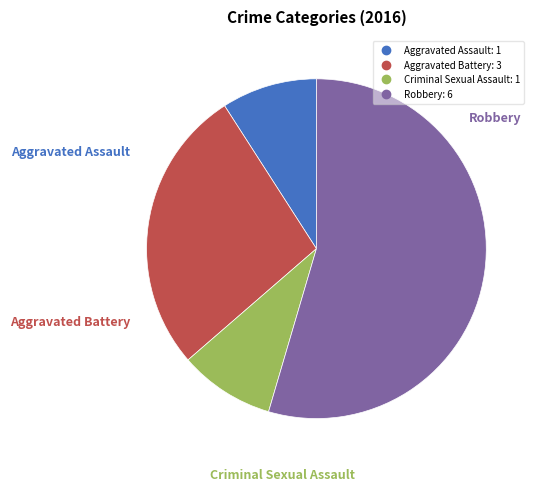

Which category has the biggest portion of the pie?

Robbery